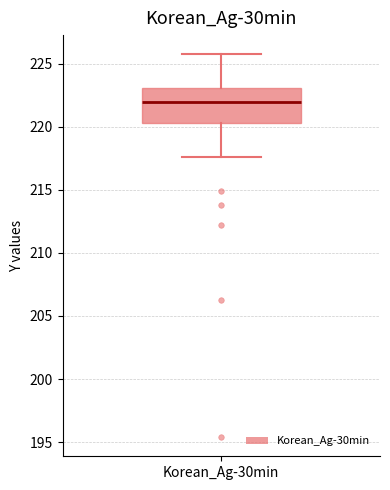

Where is the upper edge of the box for Korean_Ag-30min on the y-axis? The values are not printed on the chart, so give them approximately, as read against the axis.

223.0